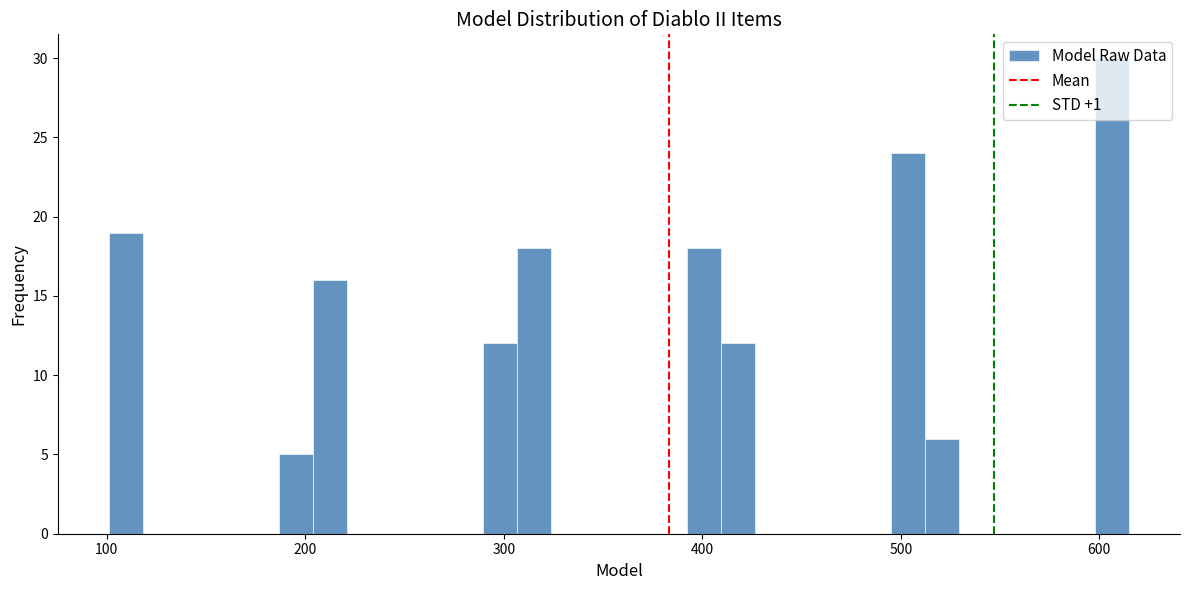

Around what value on the x-axis is the tallest bar? Give the approximate position of its centre, as read against the axis.

610